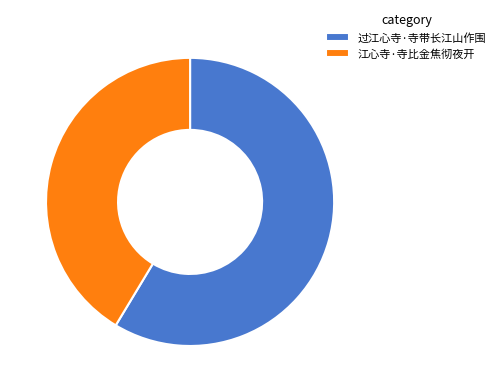

What is the smallest slice in the pie chart?

江心寺·寺比金焦彻夜开